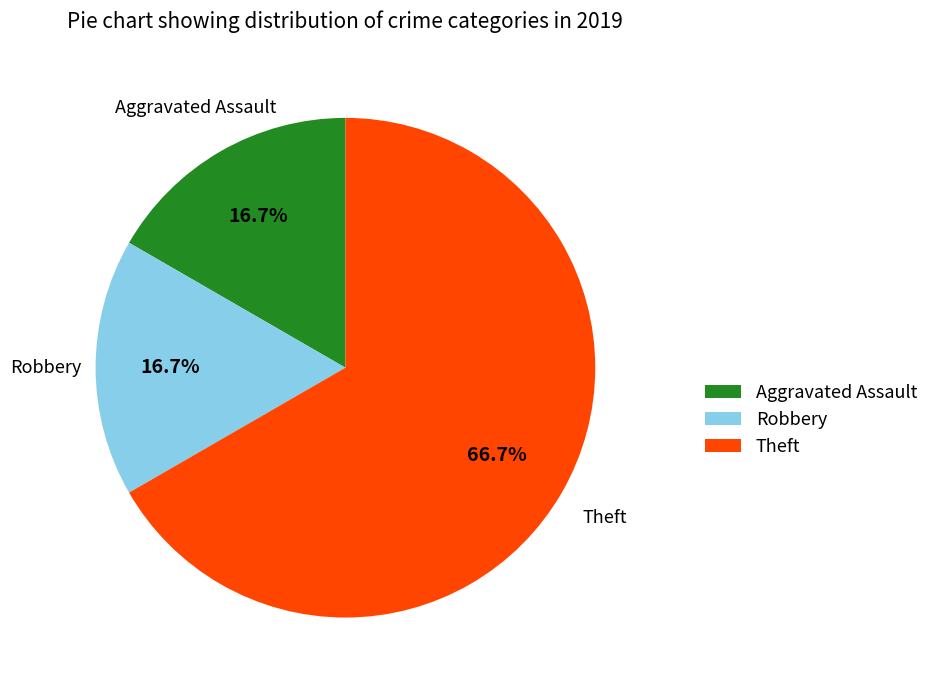

Approximately how many times larger is the value at Robbery compared to Theft?

0.3